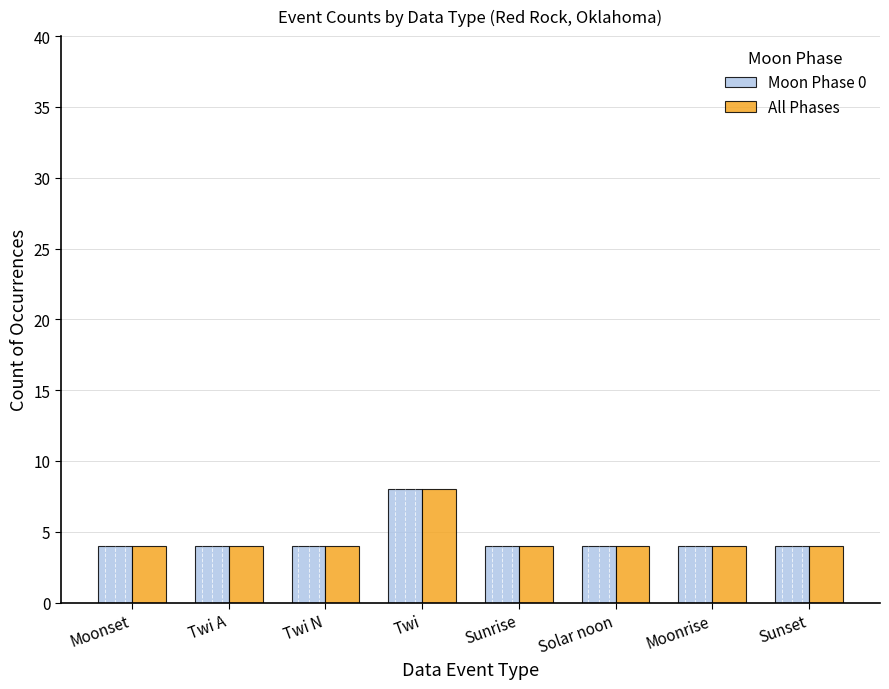

How many distinct data groups are displayed?

2